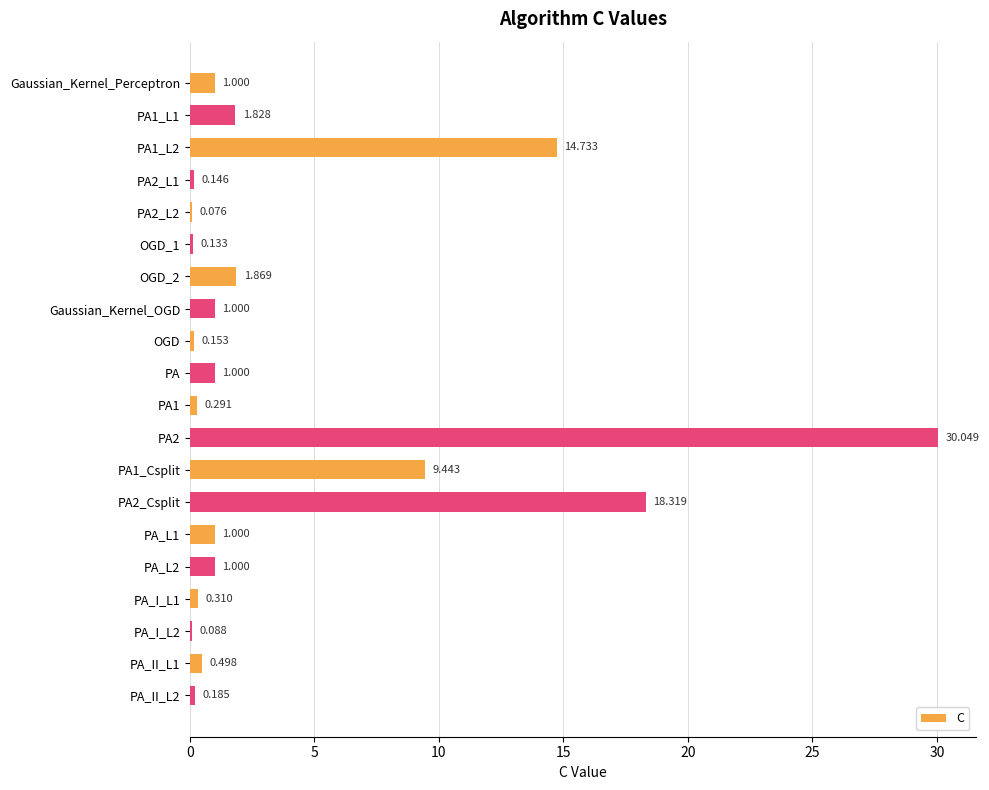

Which label corresponds to the largest value in the chart?

PA2